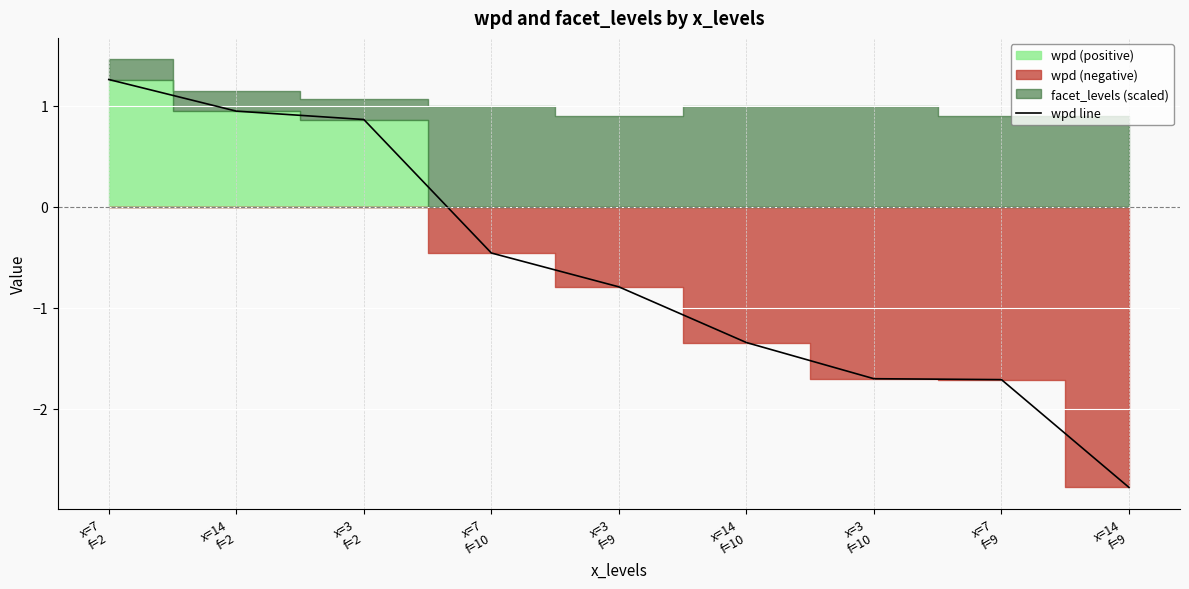

What is the sum of the values at x=14
f=10 and x=14
f=2?

-0.4